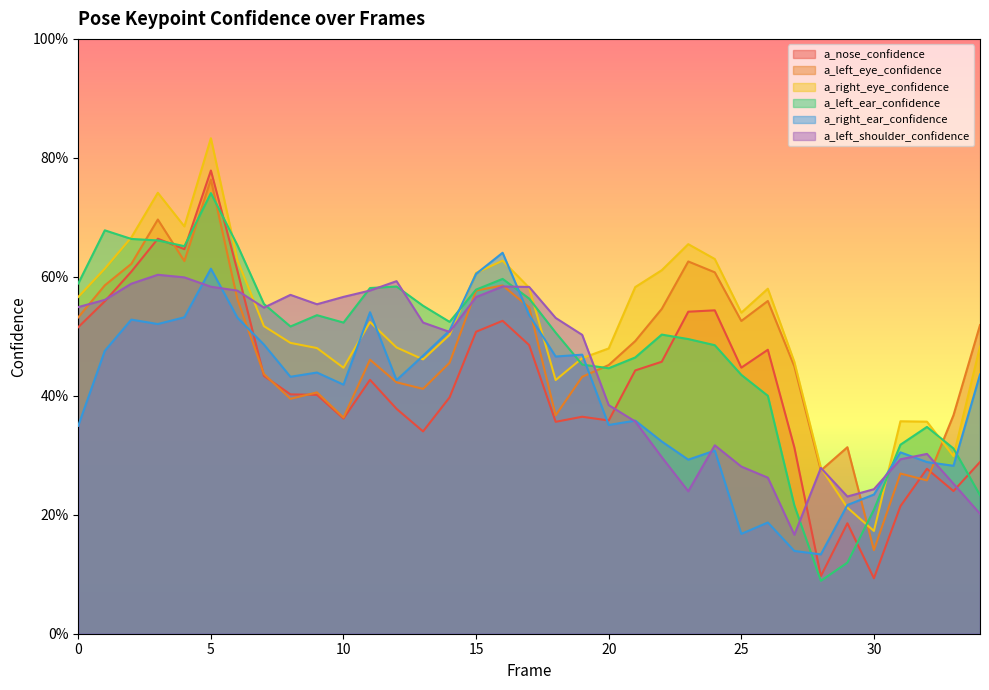

What is the value of the a_left_eye_confidence point at the 1st from the left?

0.5